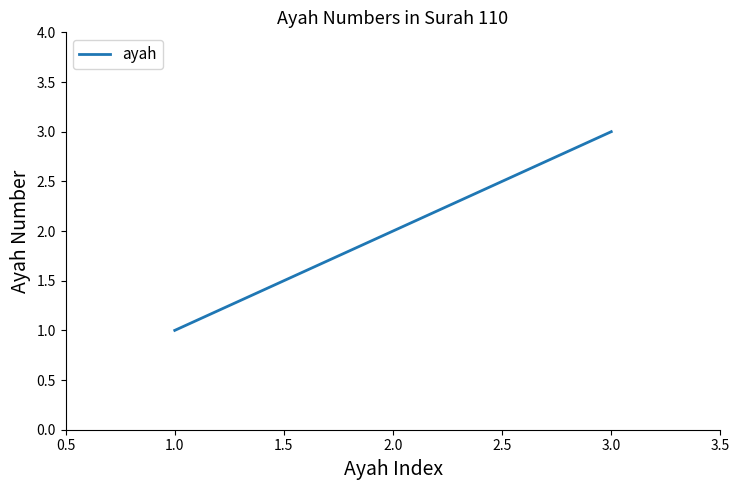

Rank the categories by value from lowest to highest.

1.0, 2.0, 3.0